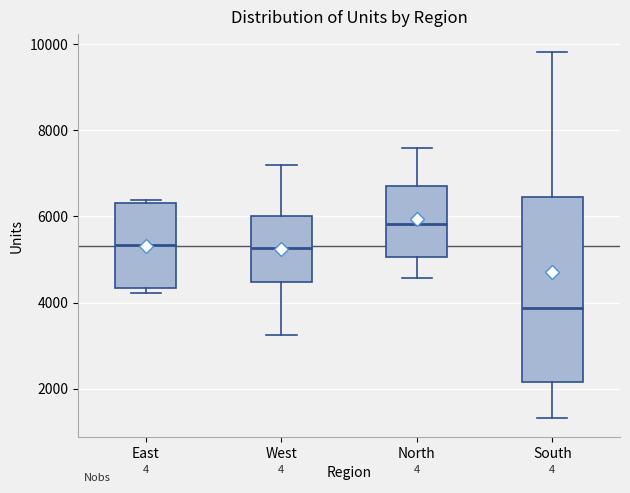

Which box has the lowest median line?

South